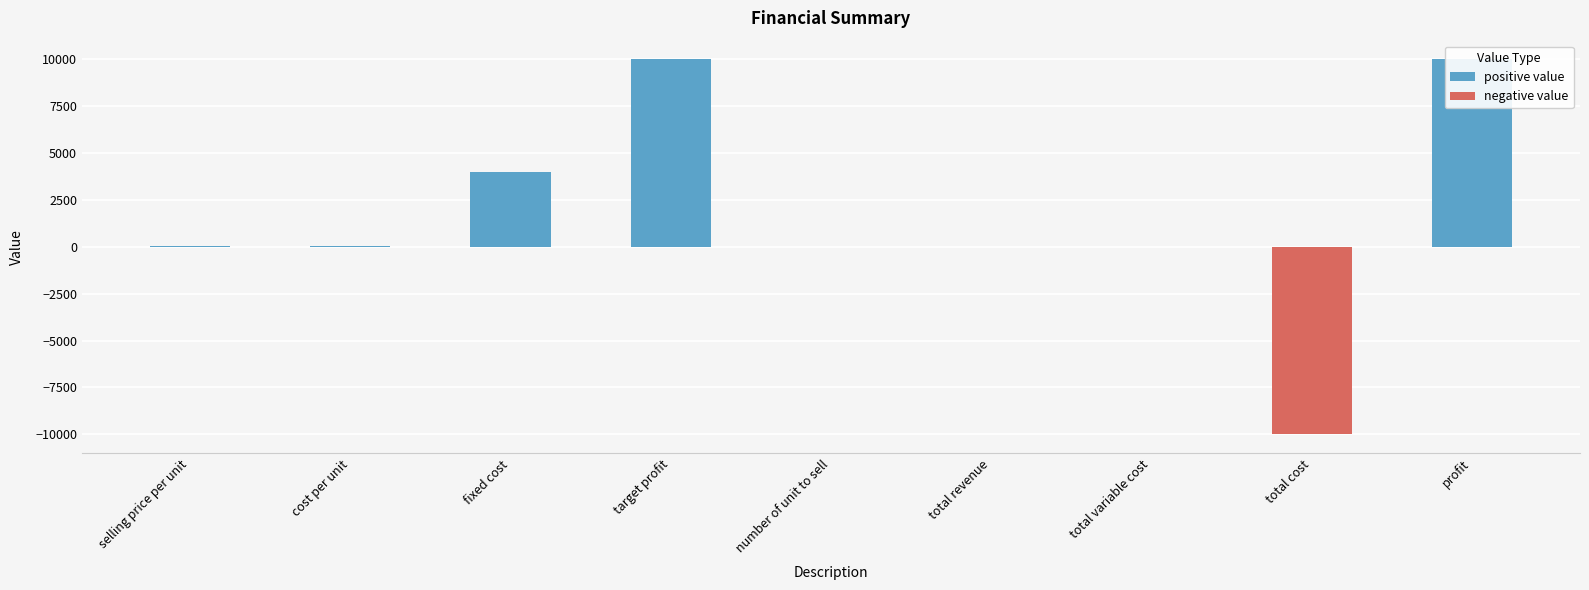

What is the approximate value at fixed cost?

4000.0